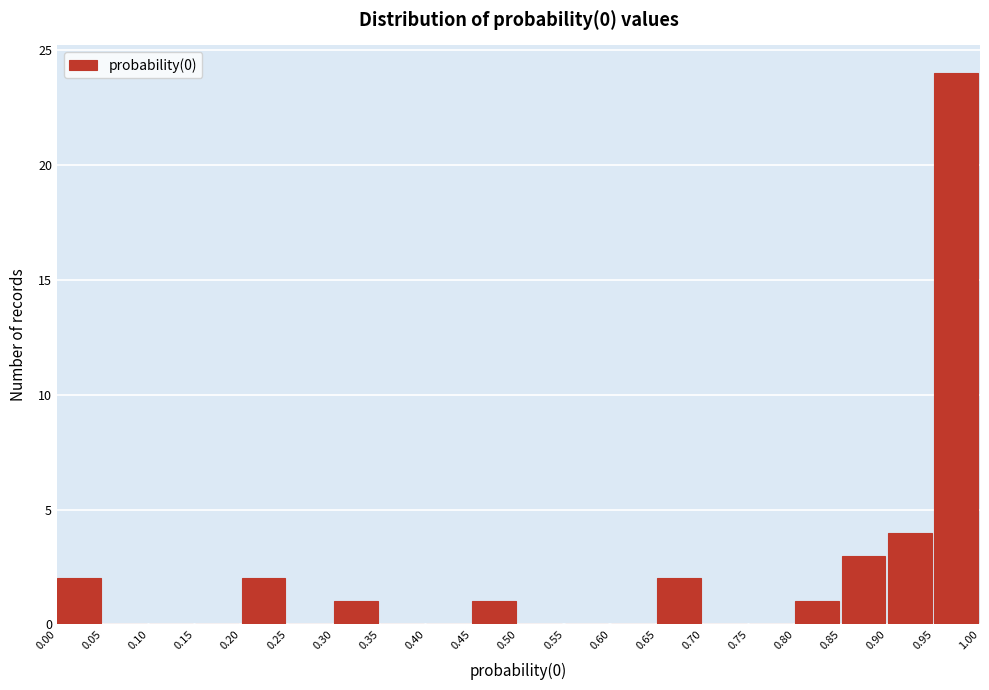

Reading left to right, transcribe this chart: for each bar, give the range it covers on the x-axis and its height. The values are not printed on the chart, so give them approximately, as read against the axis.

0.00 to 0.05: 2
0.05 to 0.10: 0
0.10 to 0.15: 0
0.15 to 0.20: 0
0.20 to 0.25: 2
0.25 to 0.30: 0
0.30 to 0.35: 1
0.35 to 0.40: 0
0.40 to 0.45: 0
0.45 to 0.50: 1
0.50 to 0.55: 0
0.55 to 0.60: 0
0.60 to 0.65: 0
0.65 to 0.70: 2
0.70 to 0.75: 0
0.75 to 0.80: 0
0.80 to 0.85: 1
0.85 to 0.90: 3
0.90 to 0.95: 4
0.95 to 1.00: 24